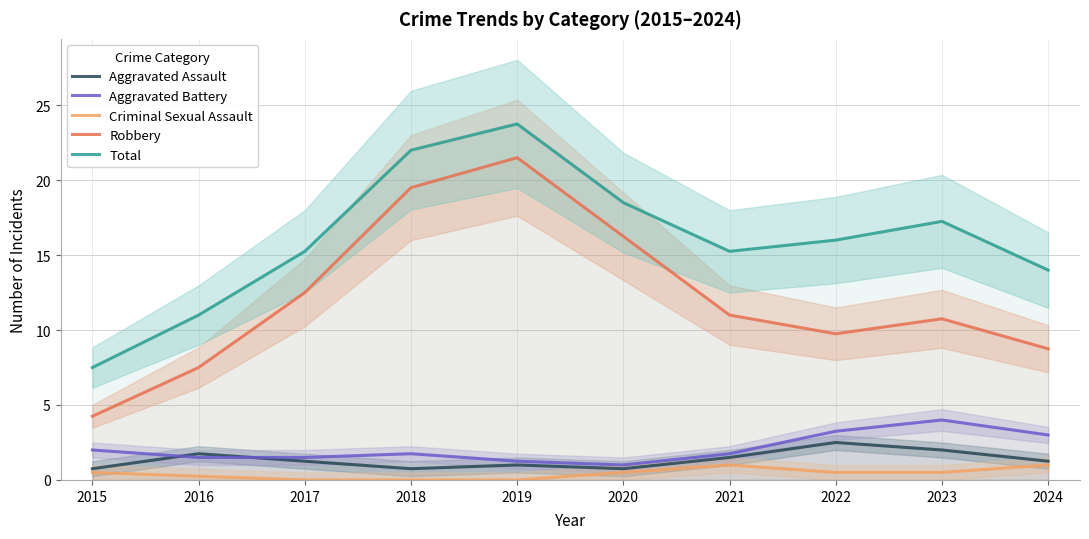

List the series in order of their peak value, lowest first.

Criminal Sexual Assault, Aggravated Assault, Aggravated Battery, Robbery, Total